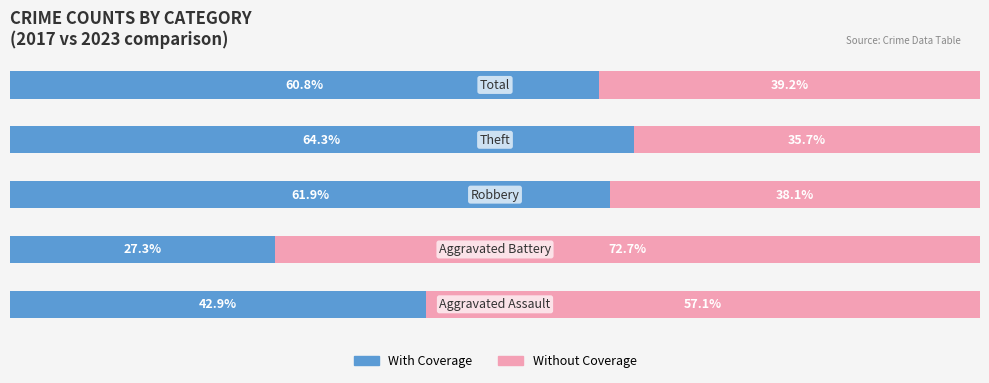

What are all the series names shown in the legend?

With Coverage, Without Coverage